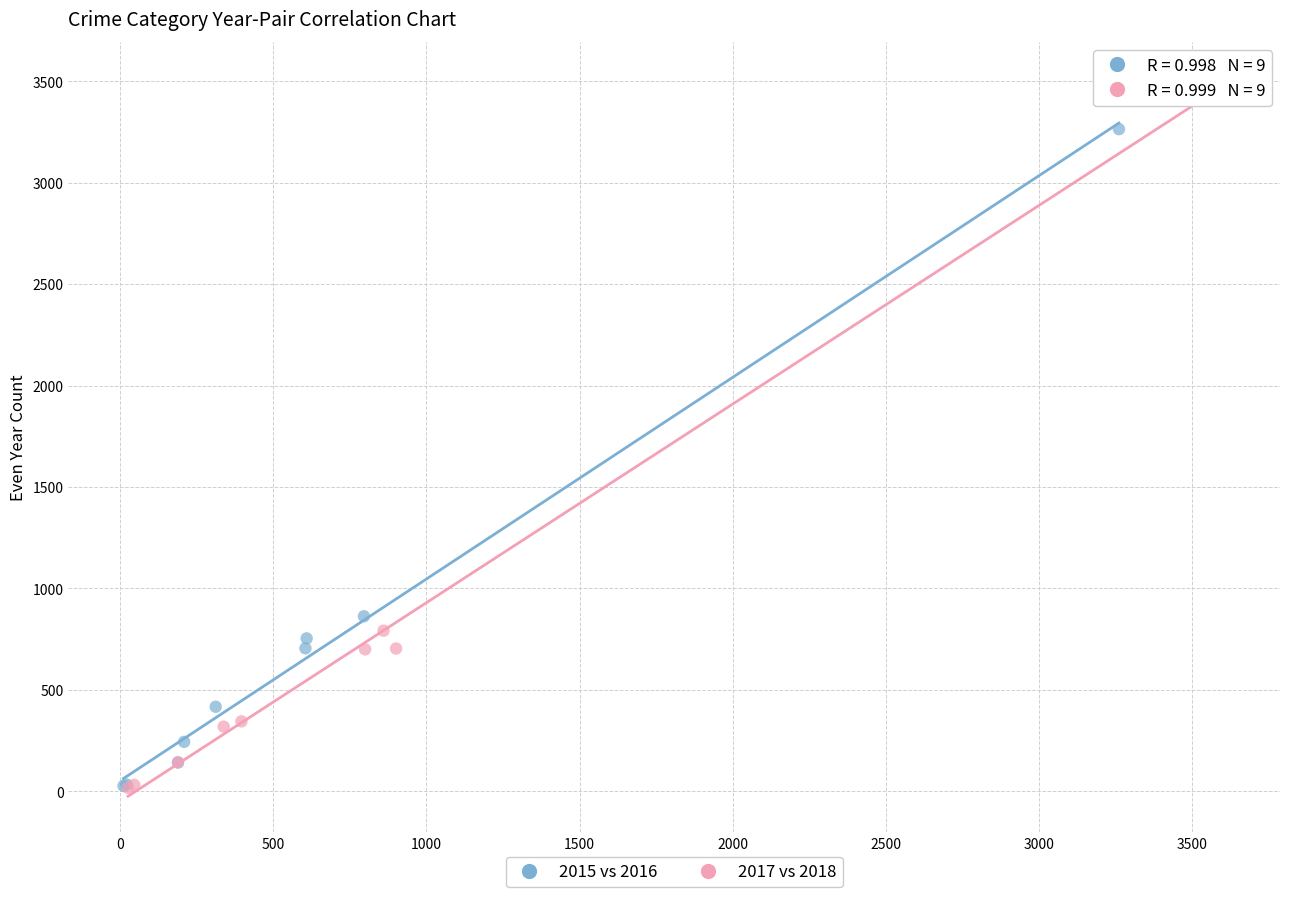

Which series has the largest Y range (max minus min)?

2017 vs 2018